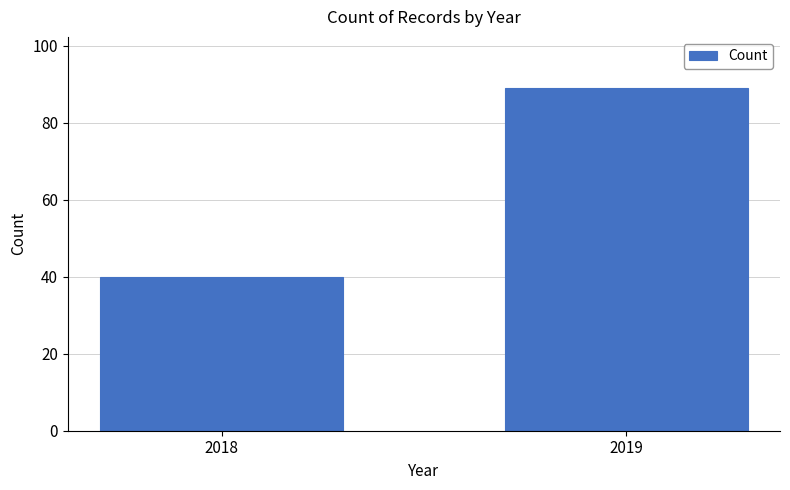

Reading right to left, extract all data points from this chart.

2019=89	2018=40